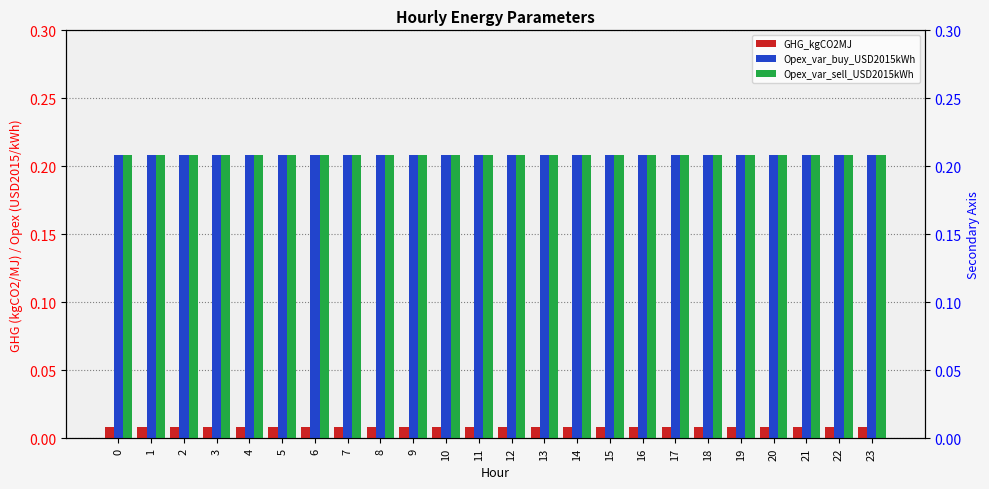

Reading left to right, list all the values displayed in this chart.

GHG_kgCO2MJ: 0.0	0.0	0.0	0.0	0.0	0.0	0.0	0.0	0.0	0.0	0.0	0.0	0.0	0.0	0.0	0.0	0.0	0.0	0.0	0.0	0.0	0.0	0.0	0.0
Opex_var_buy_USD2015kWh: 0.2	0.2	0.2	0.2	0.2	0.2	0.2	0.2	0.2	0.2	0.2	0.2	0.2	0.2	0.2	0.2	0.2	0.2	0.2	0.2	0.2	0.2	0.2	0.2
Opex_var_sell_USD2015kWh: 0.2	0.2	0.2	0.2	0.2	0.2	0.2	0.2	0.2	0.2	0.2	0.2	0.2	0.2	0.2	0.2	0.2	0.2	0.2	0.2	0.2	0.2	0.2	0.2